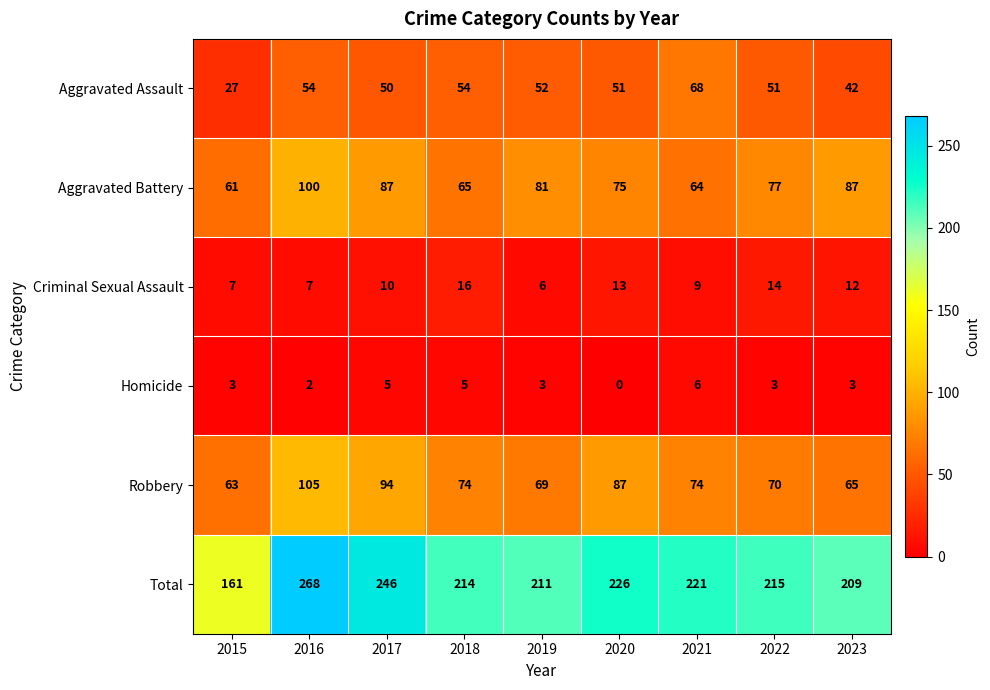

At which label does Robbery reach its peak?

2016